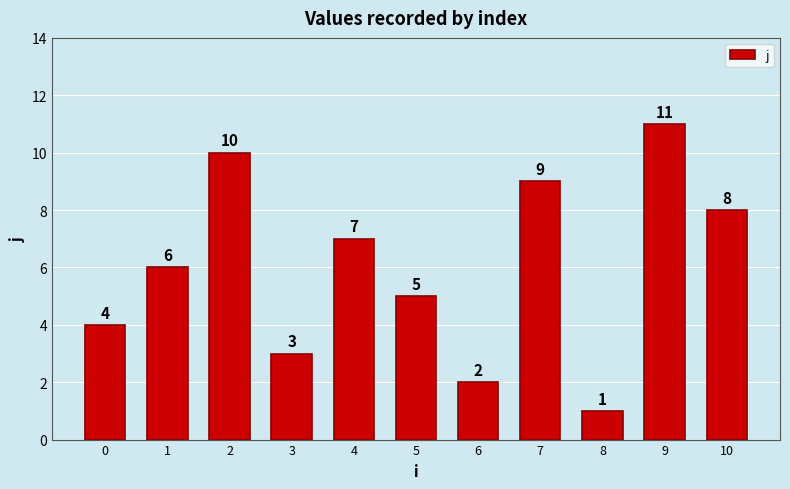

What is the value of the 9th bar from the left?

1